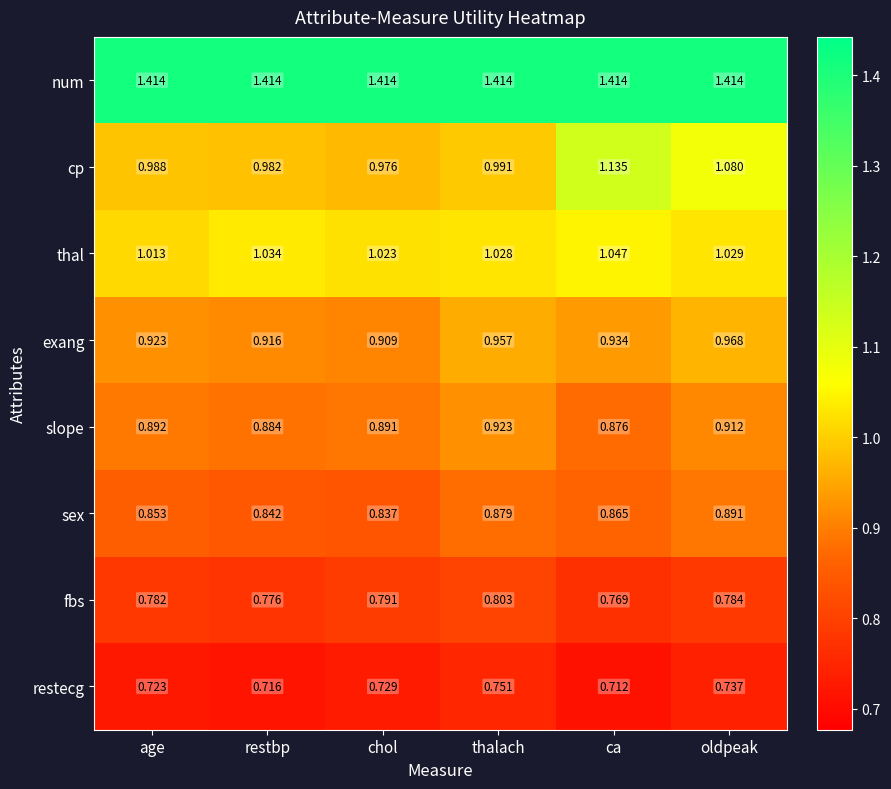

Count the number of data series in this chart.

8